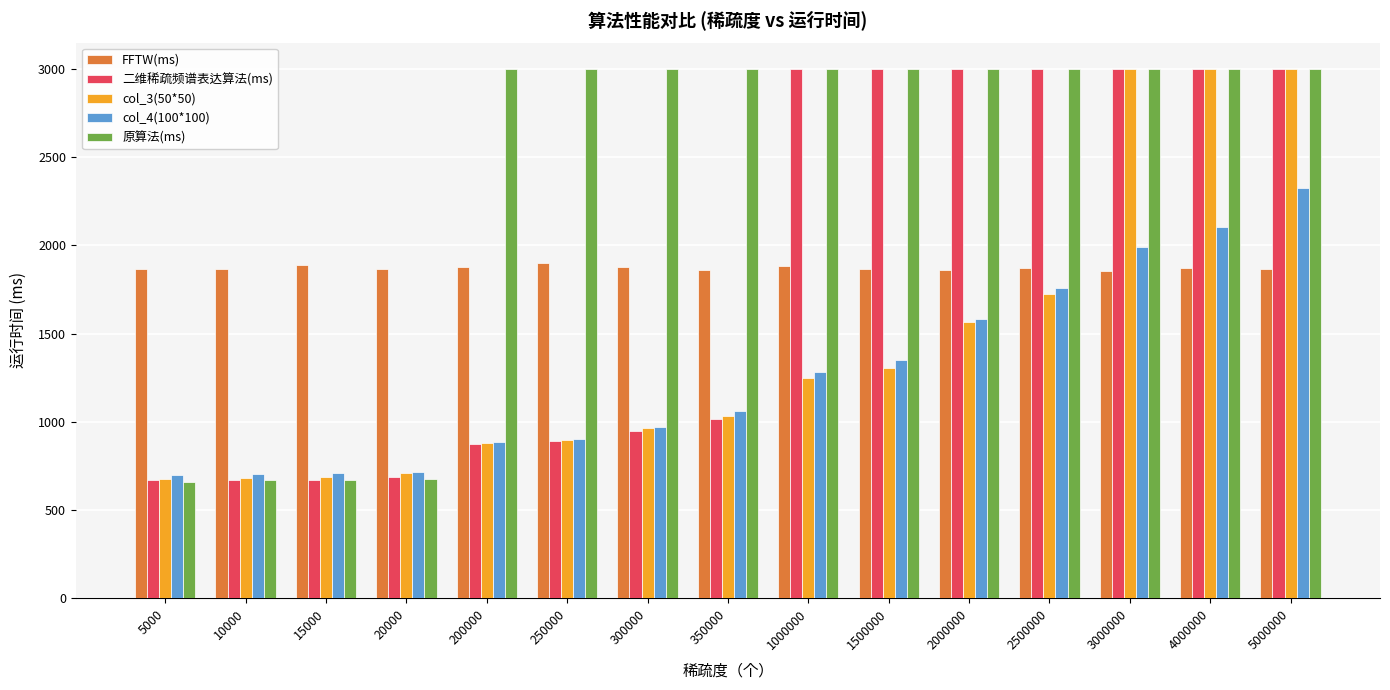

What is the average value of the FFTW(ms) series?

1872